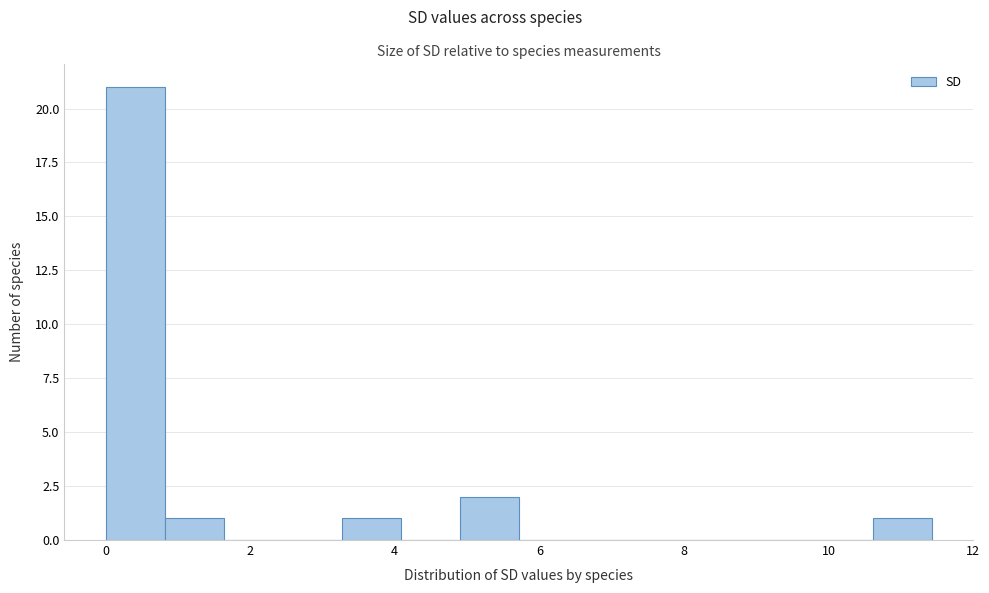

Which range on the x-axis has the tallest bar?

0.0 to 0.8